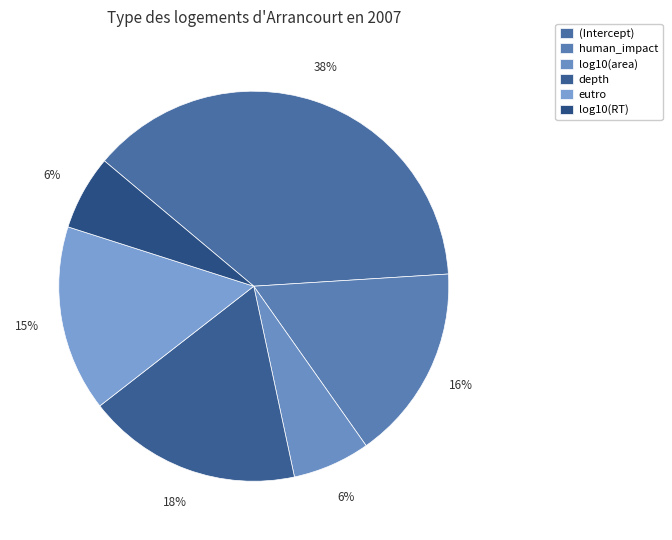

Is log10(area) the majority of the pie?

No